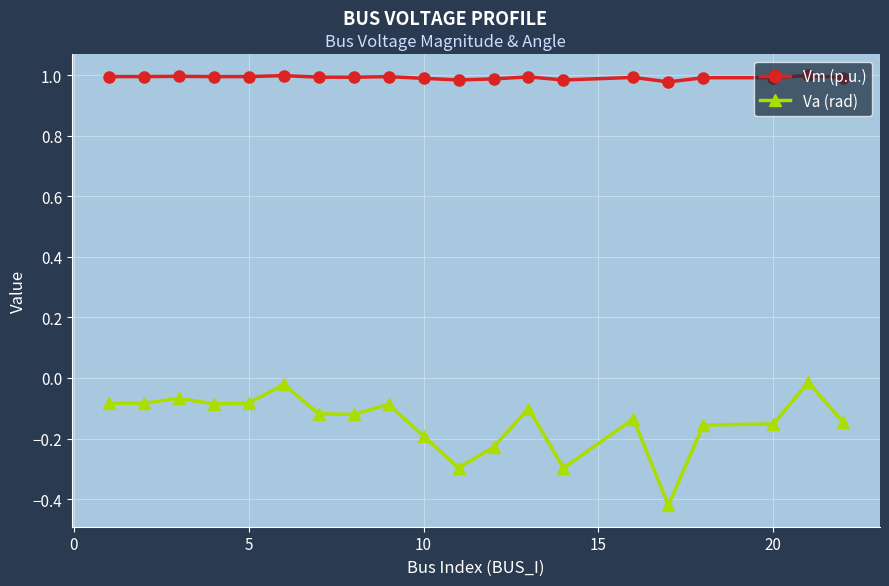

True or false: Vm (p.u.) has more than 0 interior local peaks.

True